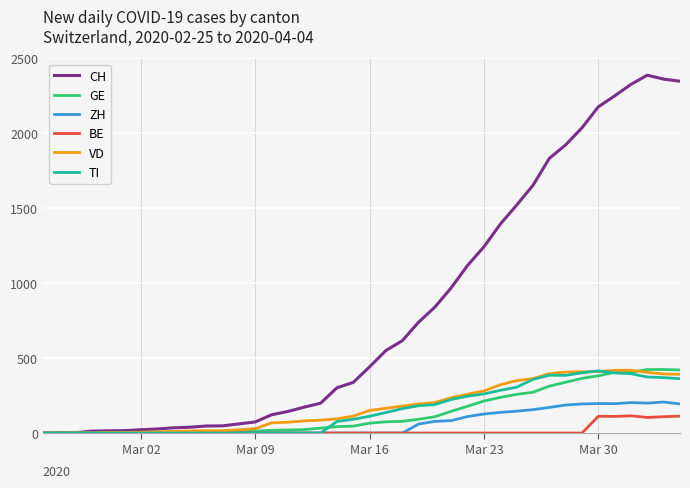

What is the maximum value shown in the chart?

2388